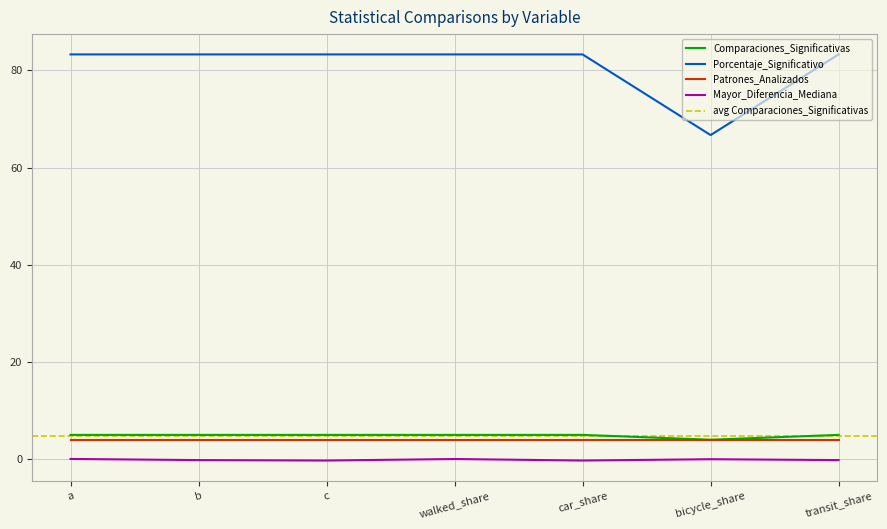

Which category has the lowest value in the Porcentaje_Significativo series?

bicycle_share